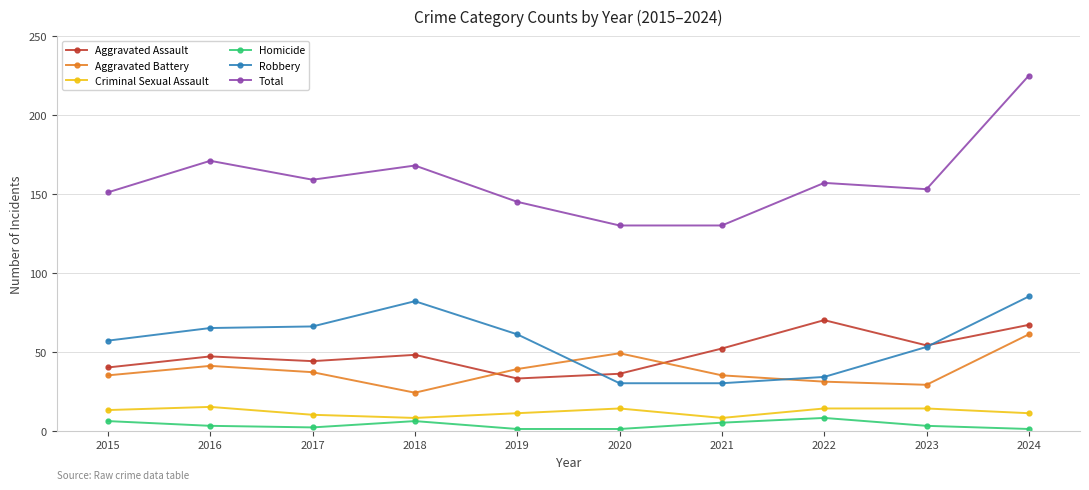

Reading left to right, what are all the values shown in this chart?

Aggravated Assault: 40	47	44	48	33	36	52	70	54	67
Aggravated Battery: 35	41	37	24	39	49	35	31	29	61
Criminal Sexual Assault: 13	15	10	8	11	14	8	14	14	11
Homicide: 6	3	2	6	1	1	5	8	3	1
Robbery: 57	65	66	82	61	30	30	34	53	85
Total: 151	171	159	168	145	130	130	157	153	225